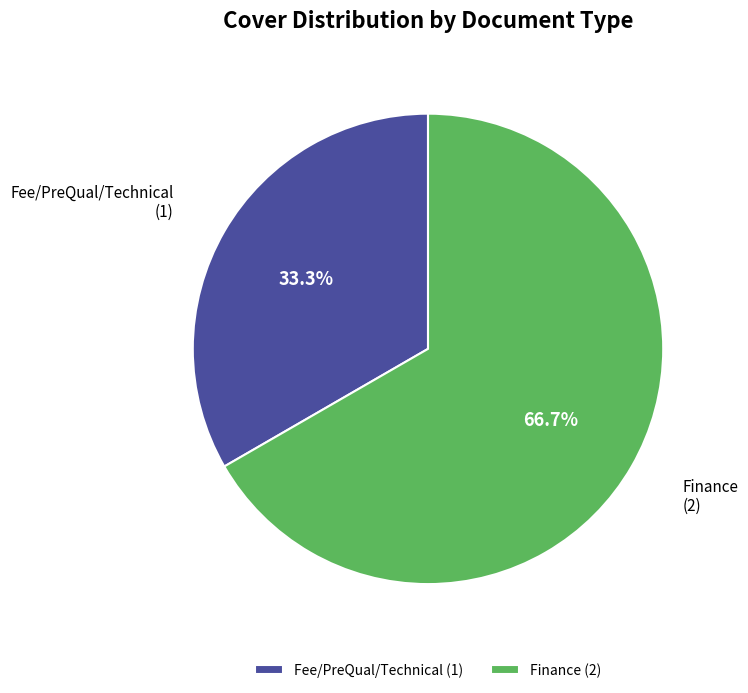

Rank the categories by value from highest to lowest.

Finance, Fee/PreQual/Technical